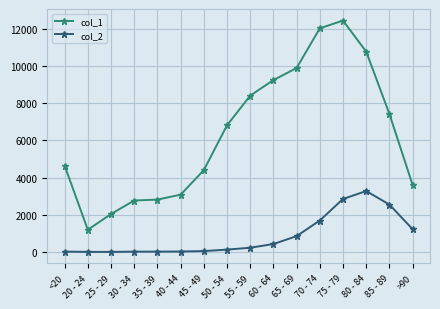

True or false: col_2 and col_1 cross at least once.

False